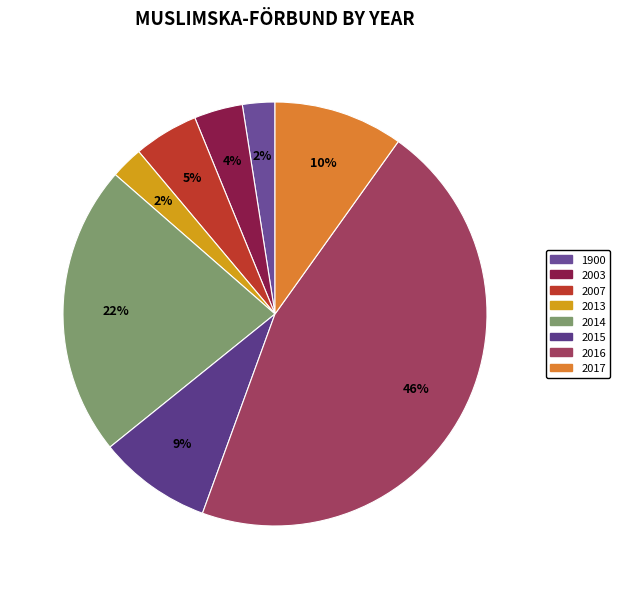

How many slices are in this pie chart?

8